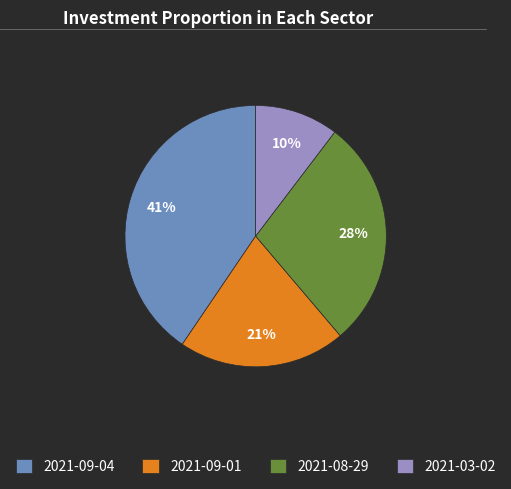

What is the ratio of the value at 2021-09-04 to the value at 2021-09-01?

2.0